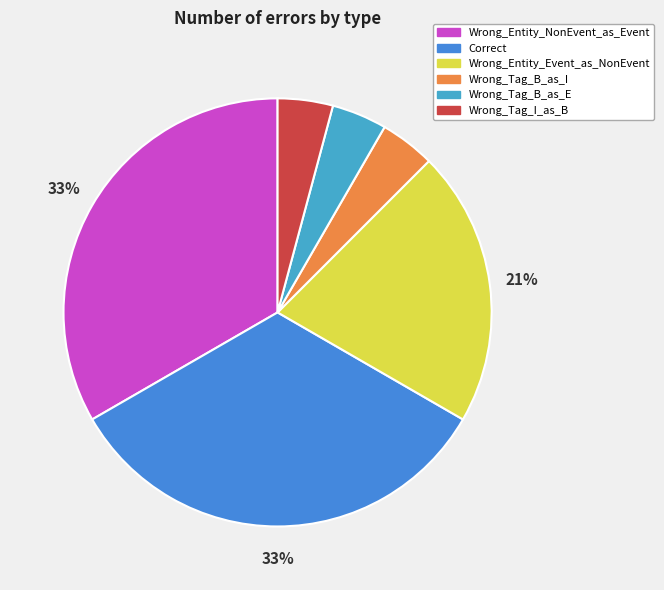

What is the ratio of the value at Wrong_Tag_I_as_B to the value at Wrong_Entity_Event_as_NonEvent?

0.2